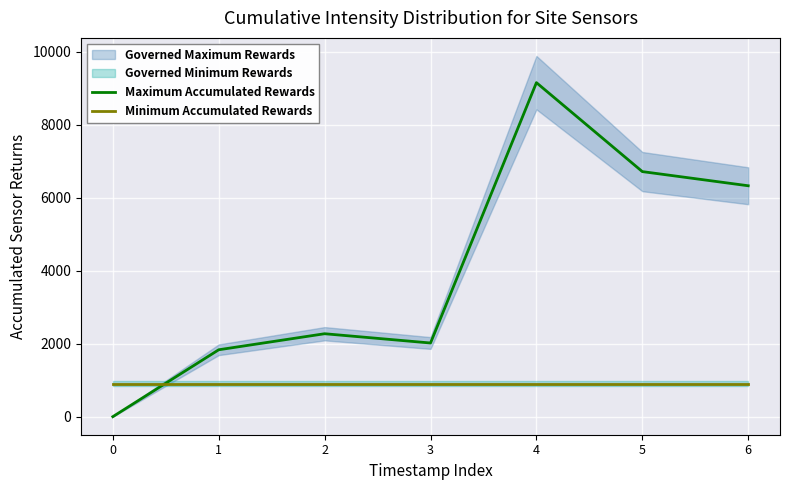

Where does the Maximum Accumulated Rewards series first go above 2273?

2